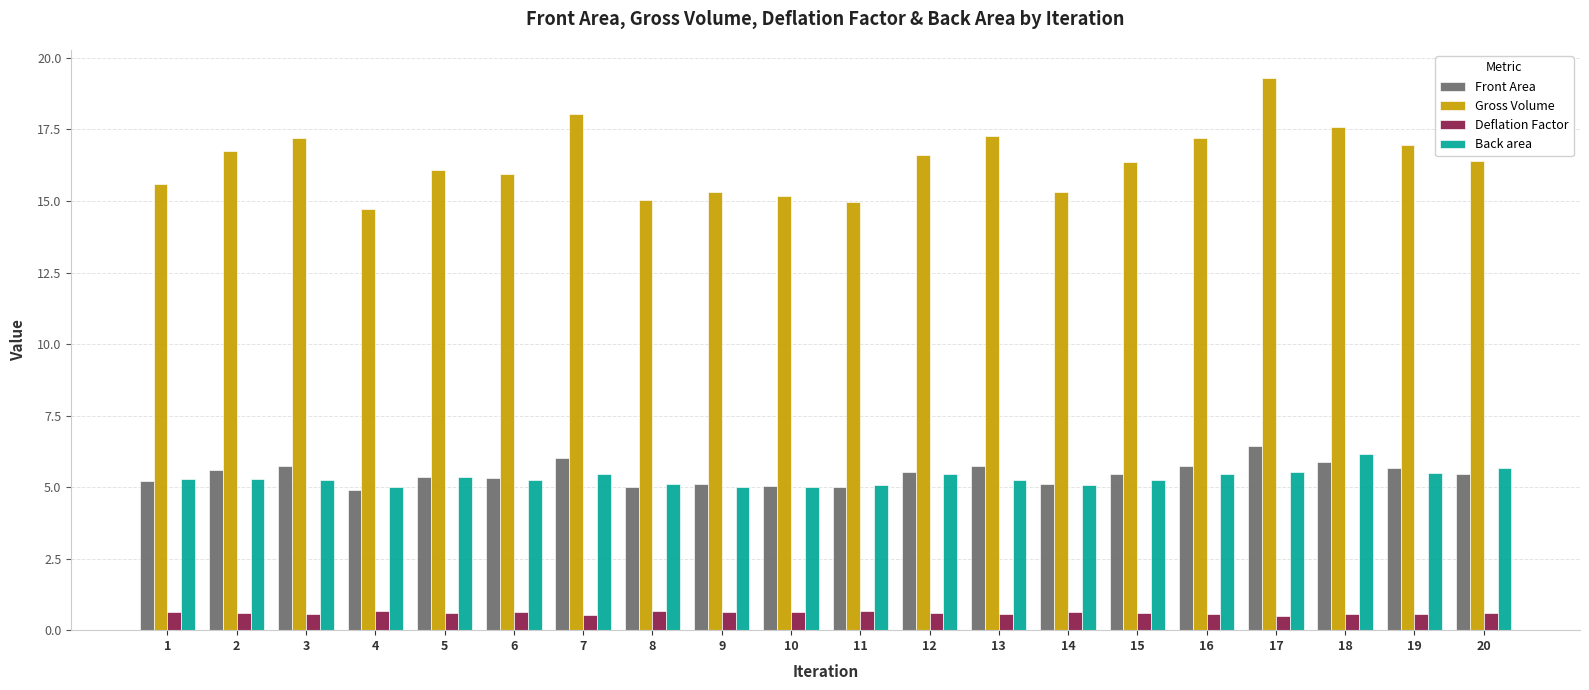

At which category does the chart reach its peak across all series?

17